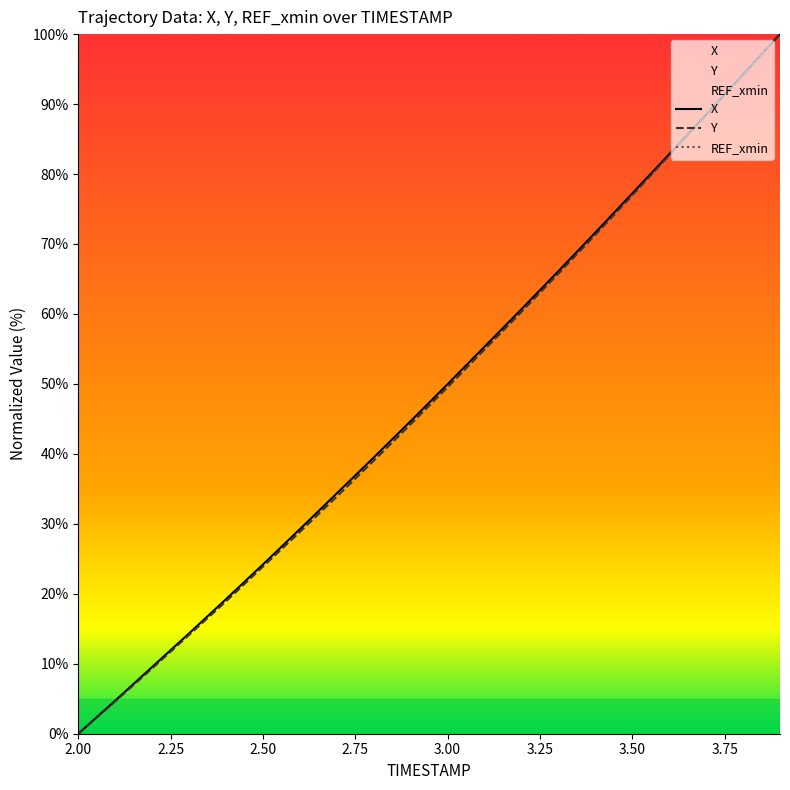

The X series shows 50.0 at 3.00. True or false?

True